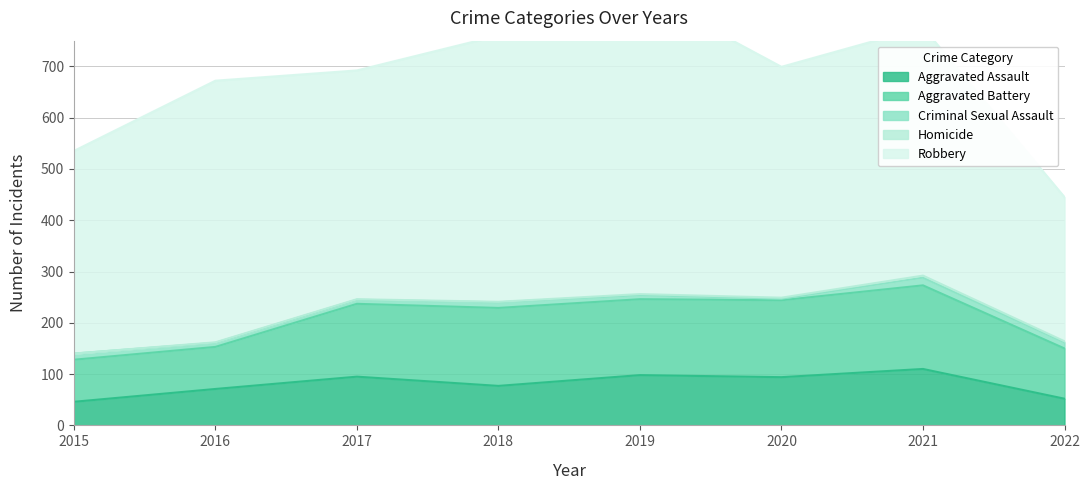

At which category is the sum across all series the highest?

2019